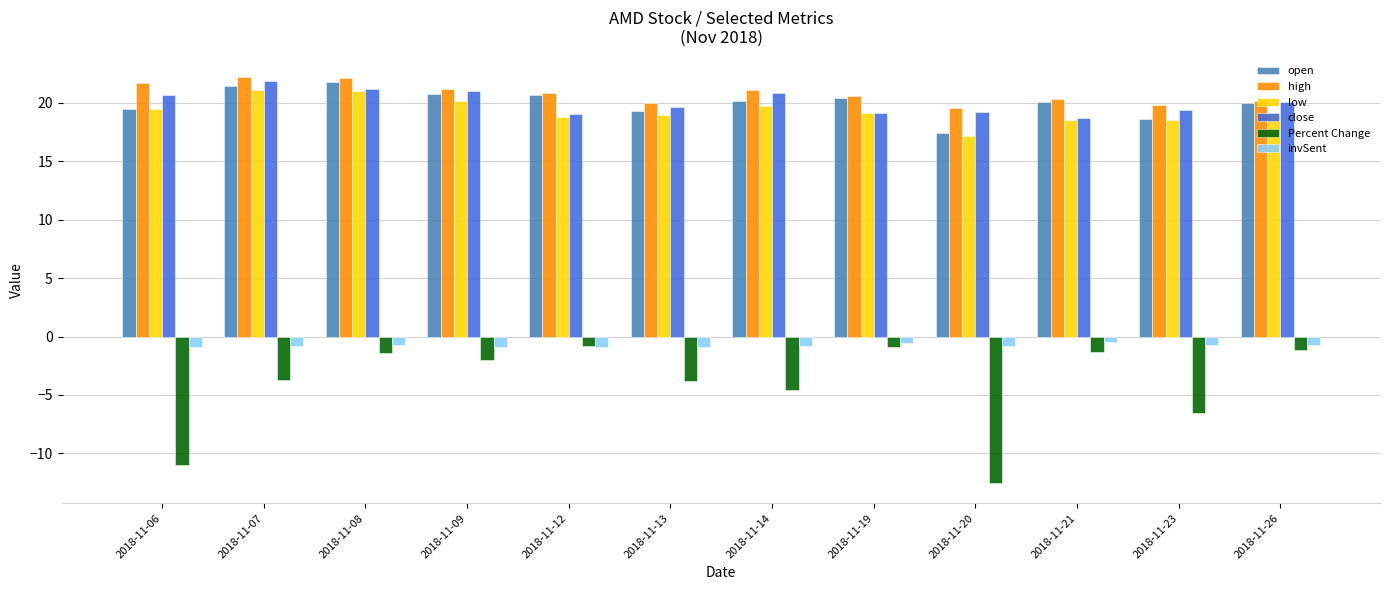

What is the value of the invSent bar at the 9th from the left?

-0.8